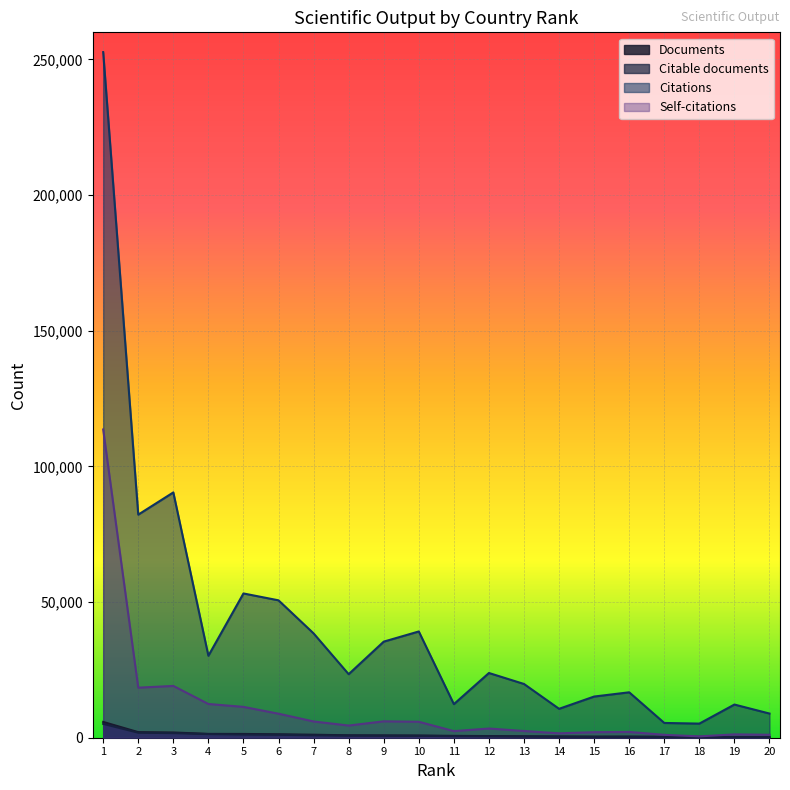

At which category does the chart reach its minimum across all series?

17